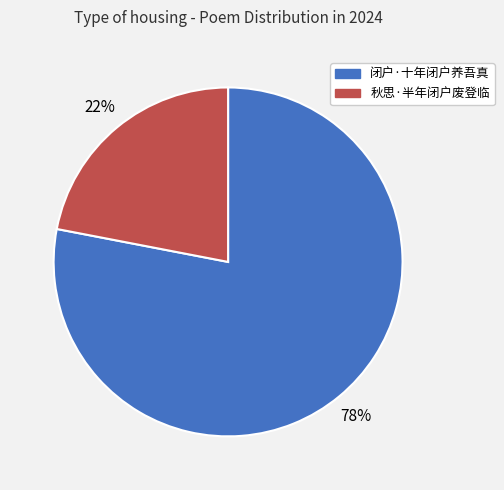

To the nearest percent, what portion does 闭户·十年闭户养吾真 represent?

78%